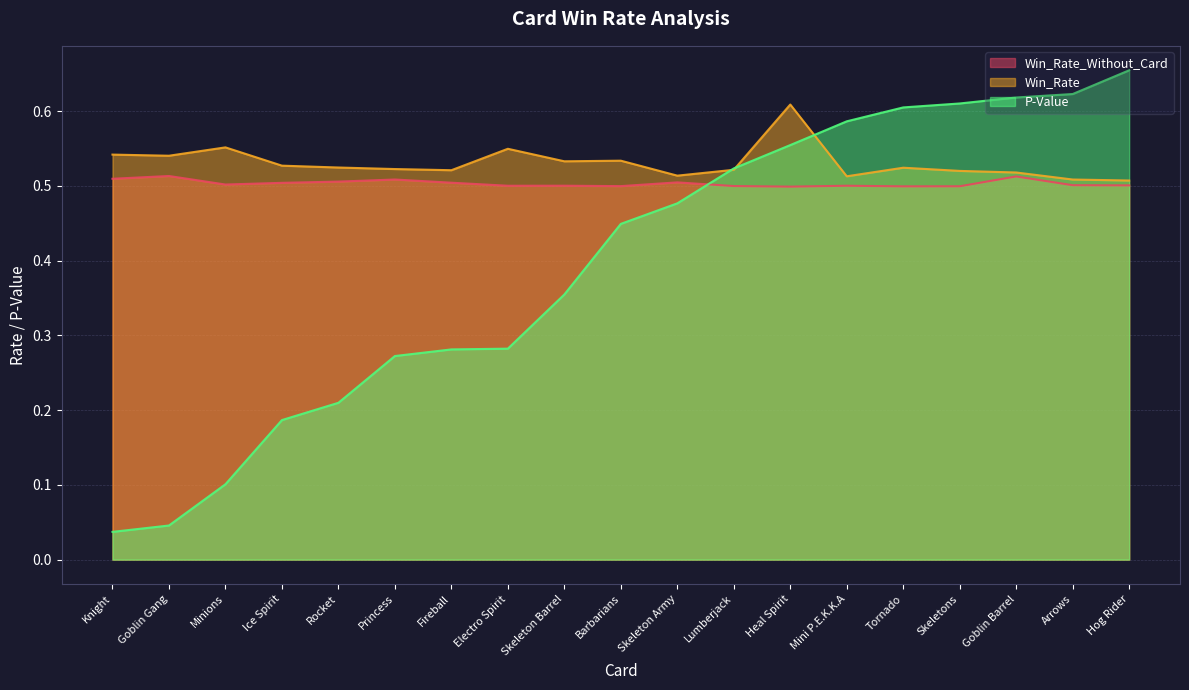

True or false: Win_Rate has a value of 0.4 at Goblin Gang.

False